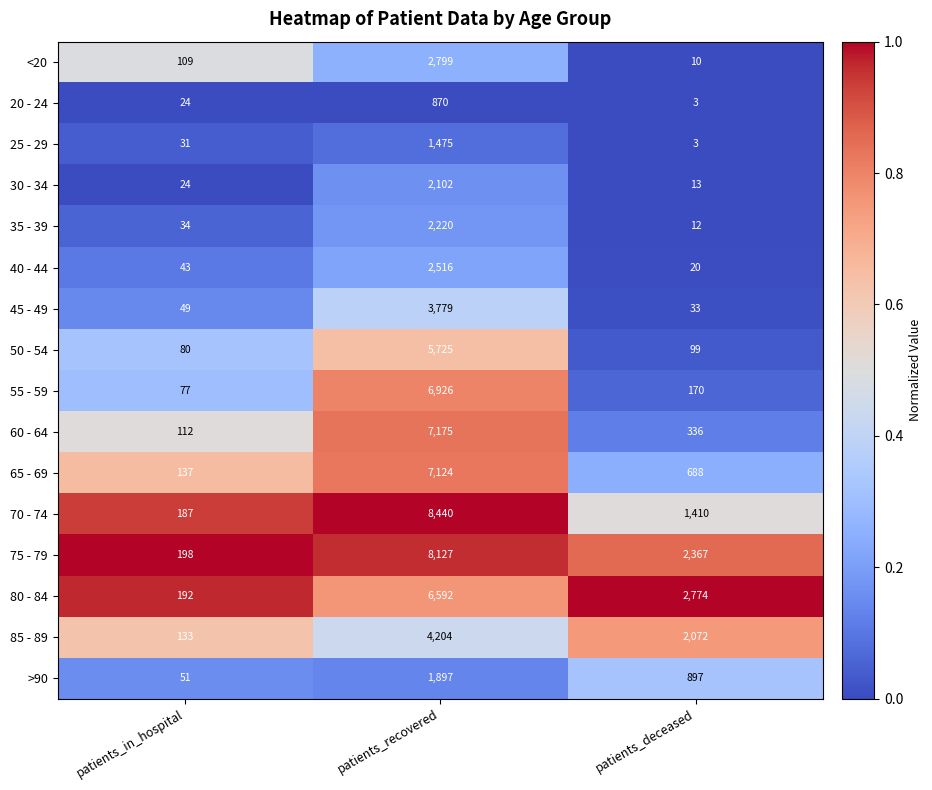

Which label corresponds to the largest value in the chart?

patients_recovered